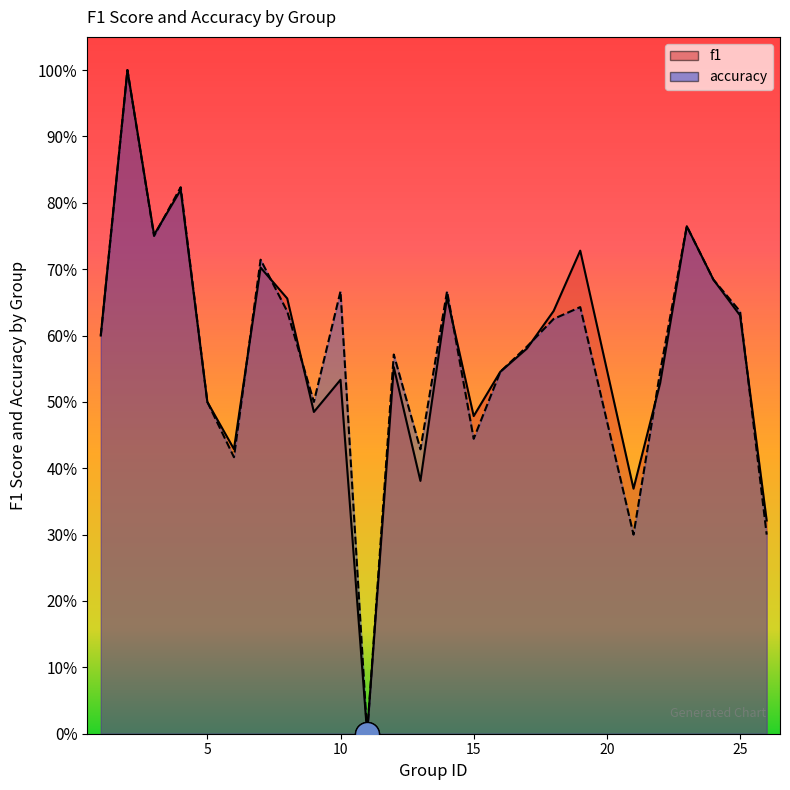

What are all the series names shown in the legend?

f1, accuracy